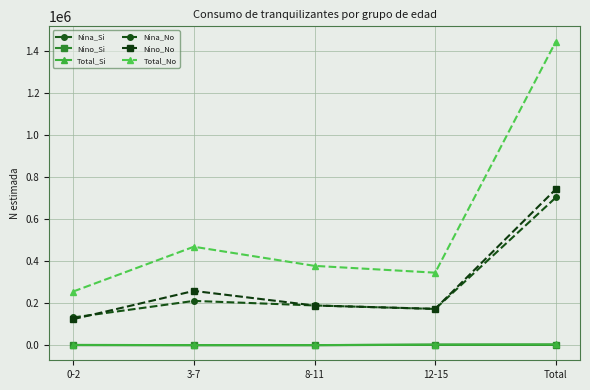

Which series has the widest spread of values?

Total_No